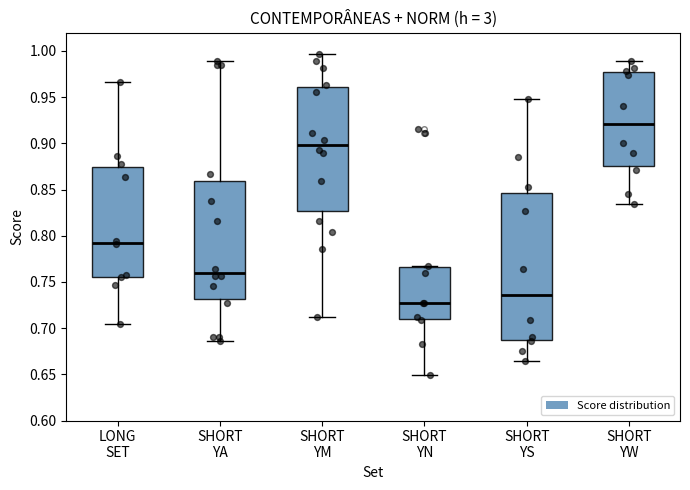

Which box's median line is the highest?

SHORT YW